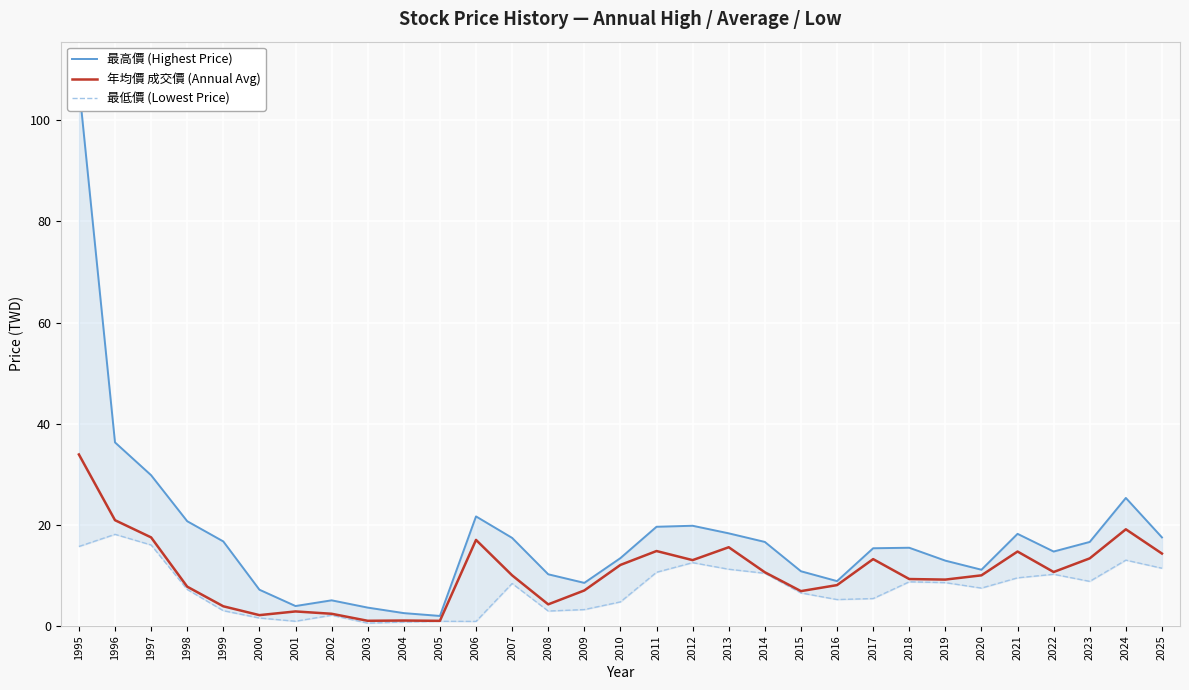

True or false: 最低價 (Lowest Price) and 年均價 成交價 (Annual Avg) cross at least once.

False